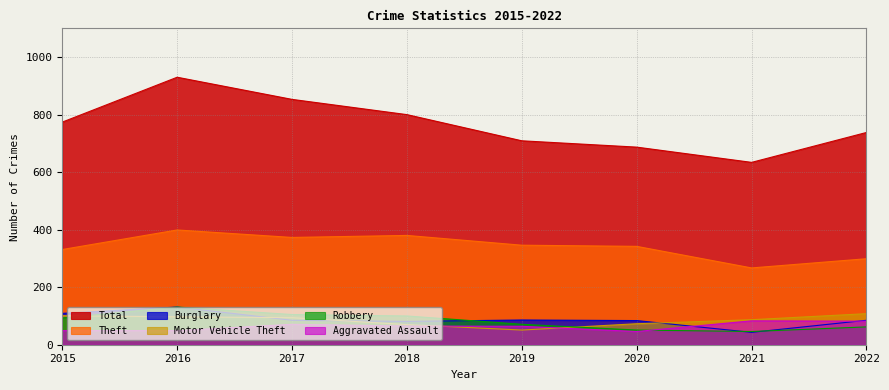

What are all the series names shown in the legend?

Total, Theft, Burglary, Motor Vehicle Theft, Robbery, Aggravated Assault